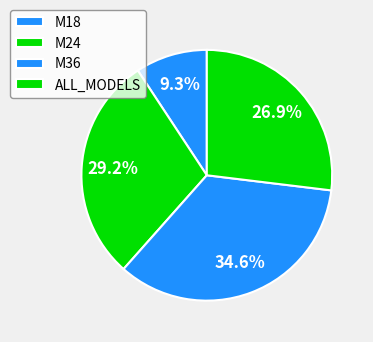

The M36 slice represents 35% of the pie. True or false?

True